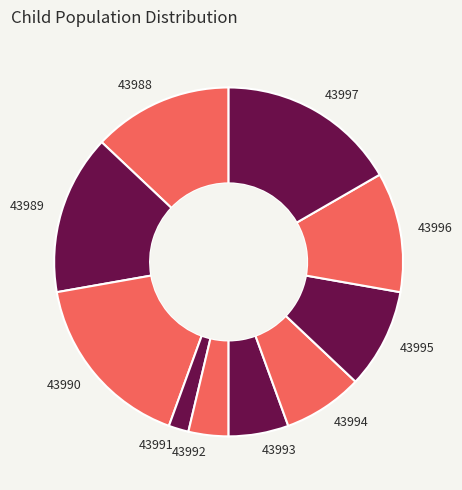

Do 43989 and 43990 together represent more than half of the pie?

No